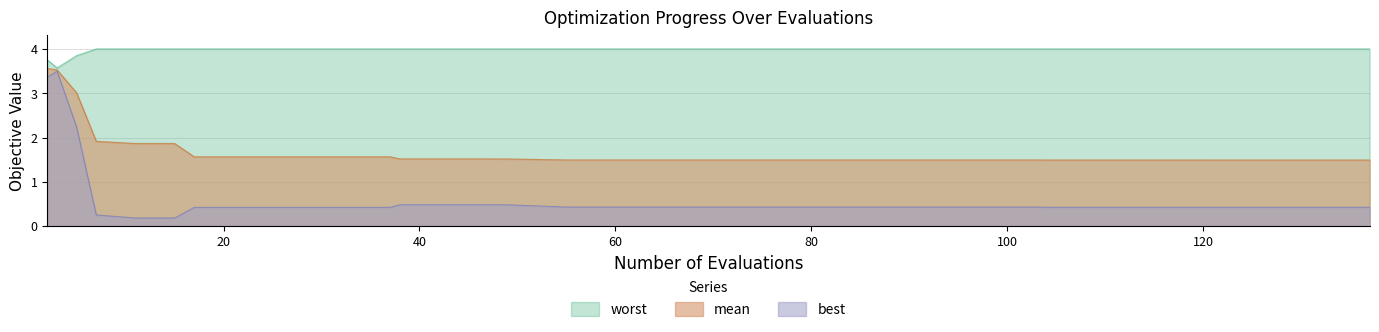

List the series in order of their overall mean, highest first.

worst, mean, best